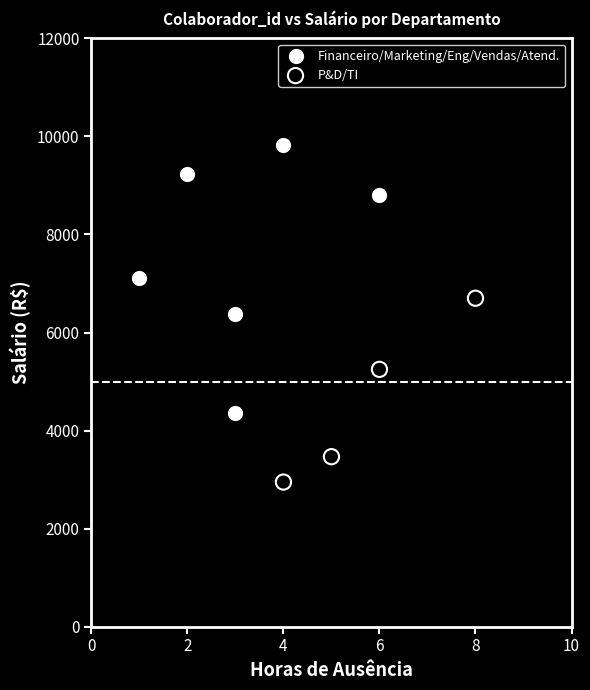

Which series reaches the minimum Y coordinate?

P&D/TI